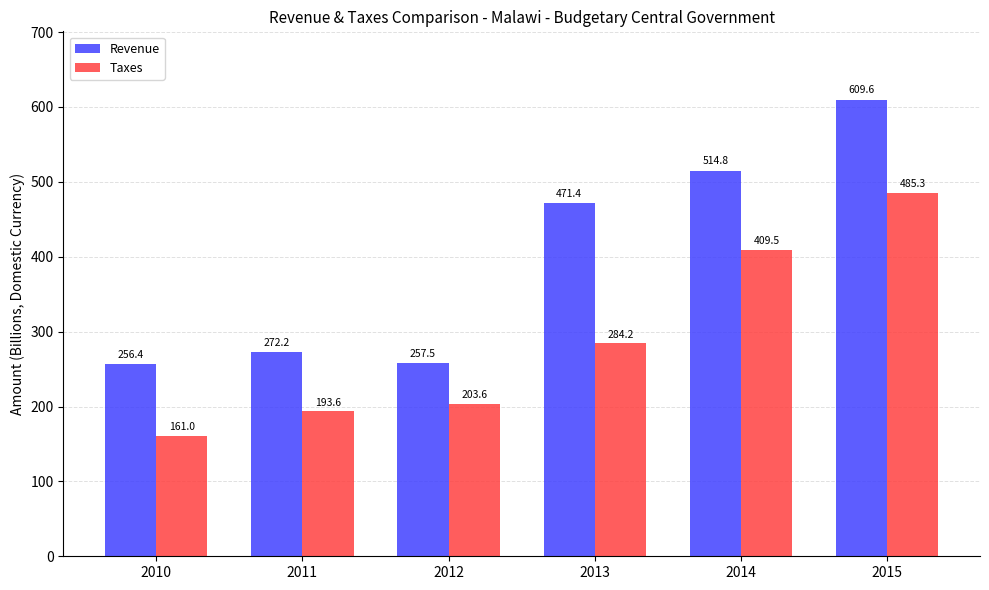

Rank the series at 2014 from highest to lowest value.

Revenue, Taxes